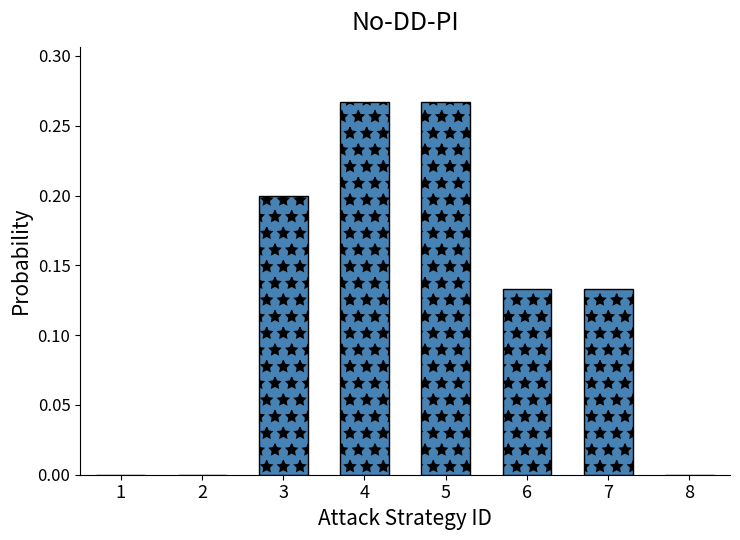

Are the bars grouped side by side (vs. stacked)?

No